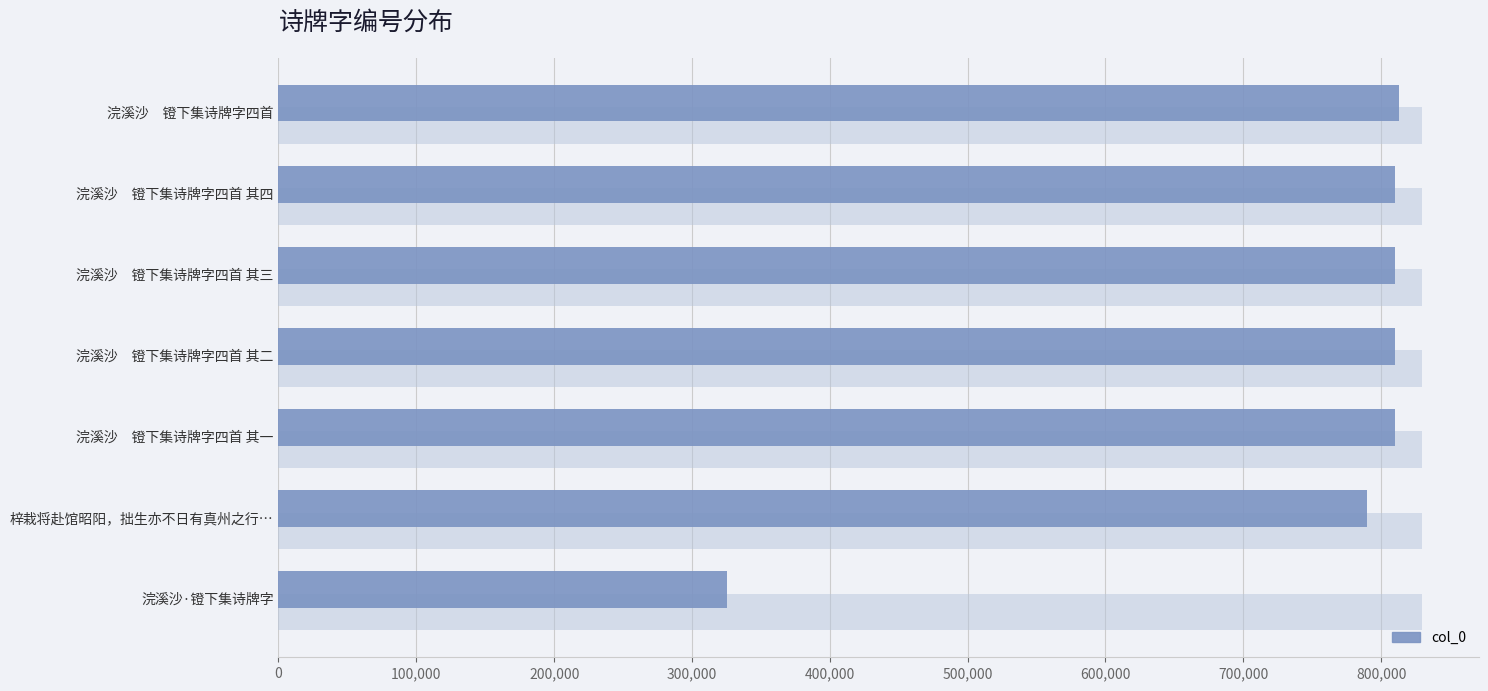

What is the maximum value shown in the chart?

813202